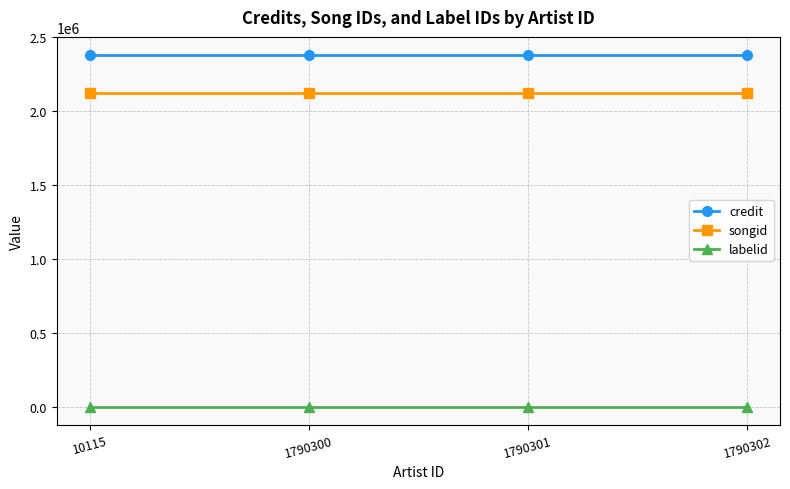

The songid series shows 2924864 at 1790300. True or false?

False